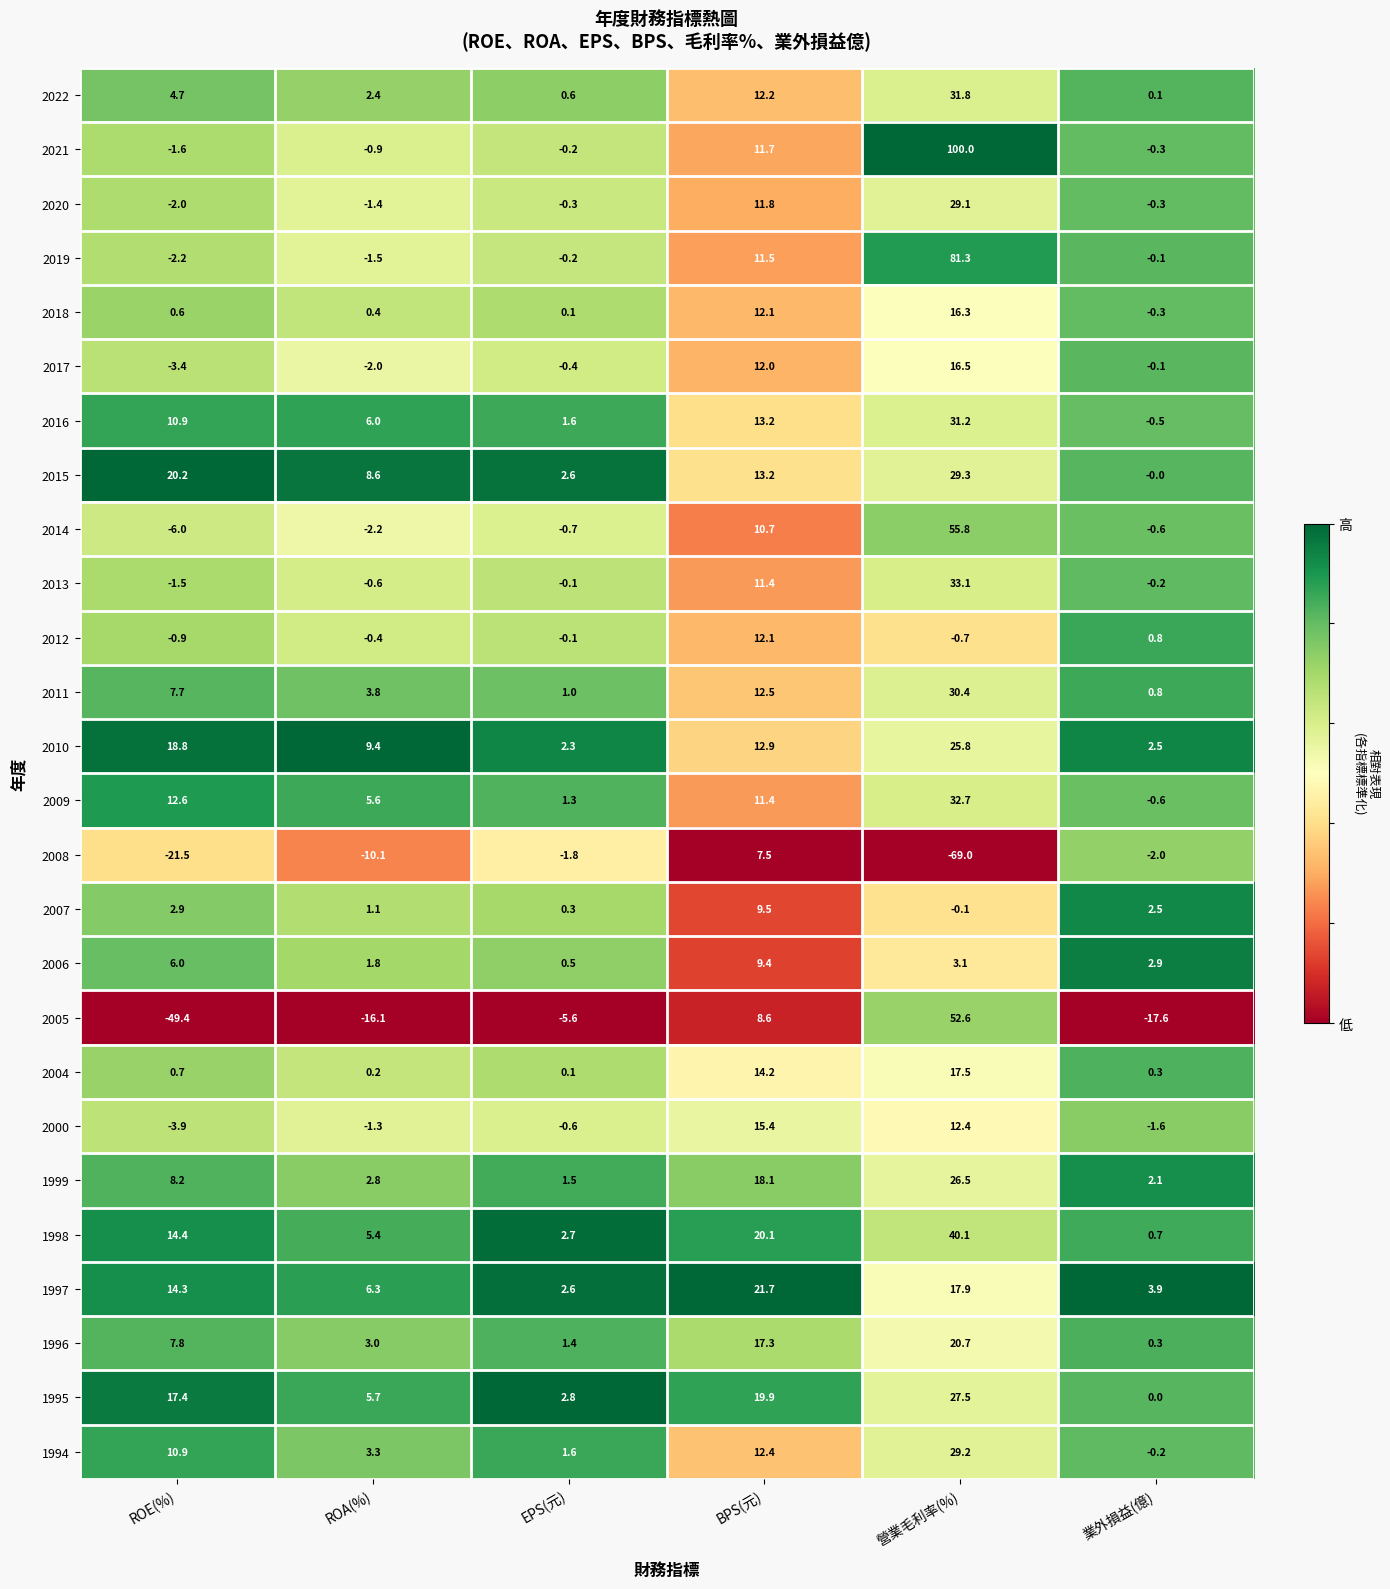

What is the greatest value displayed?

100.0